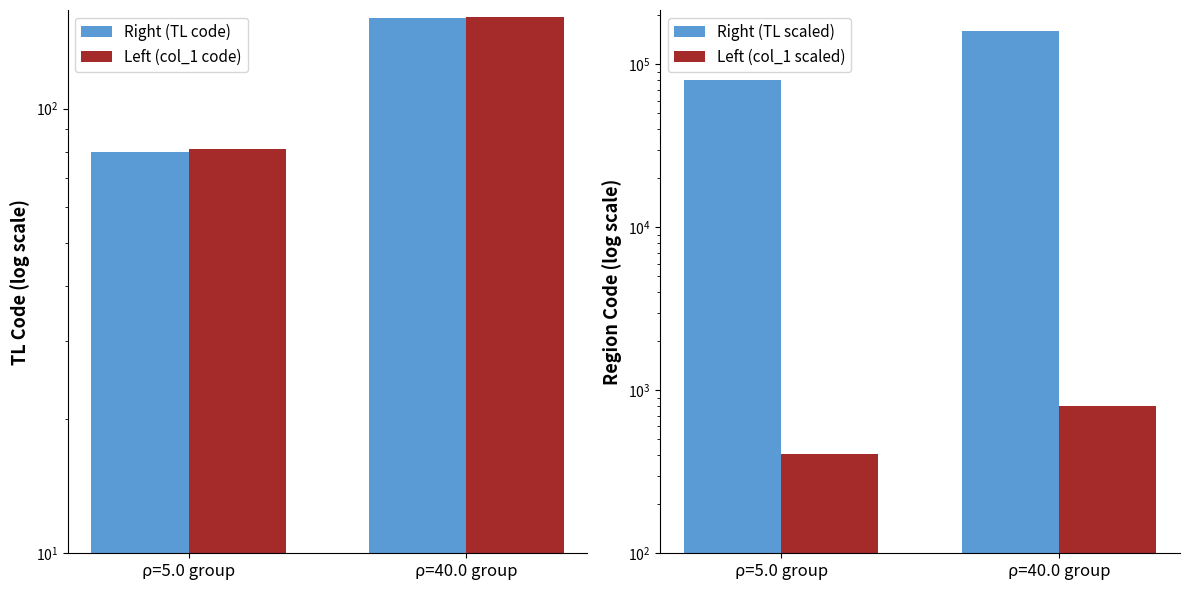

What is the label of the 1st bar from the left?

ρ=5.0 group